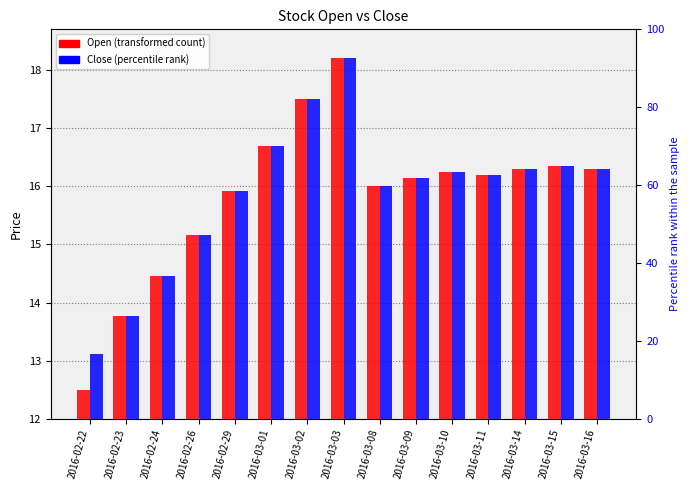

At which category is the sum across all series the highest?

2016-03-03